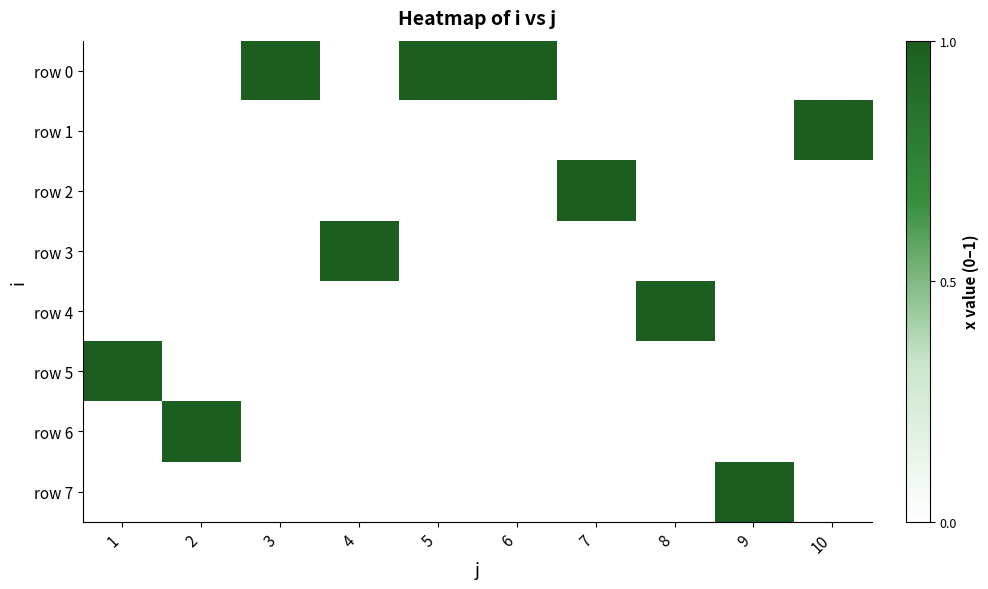

Count the number of data series in this chart.

8